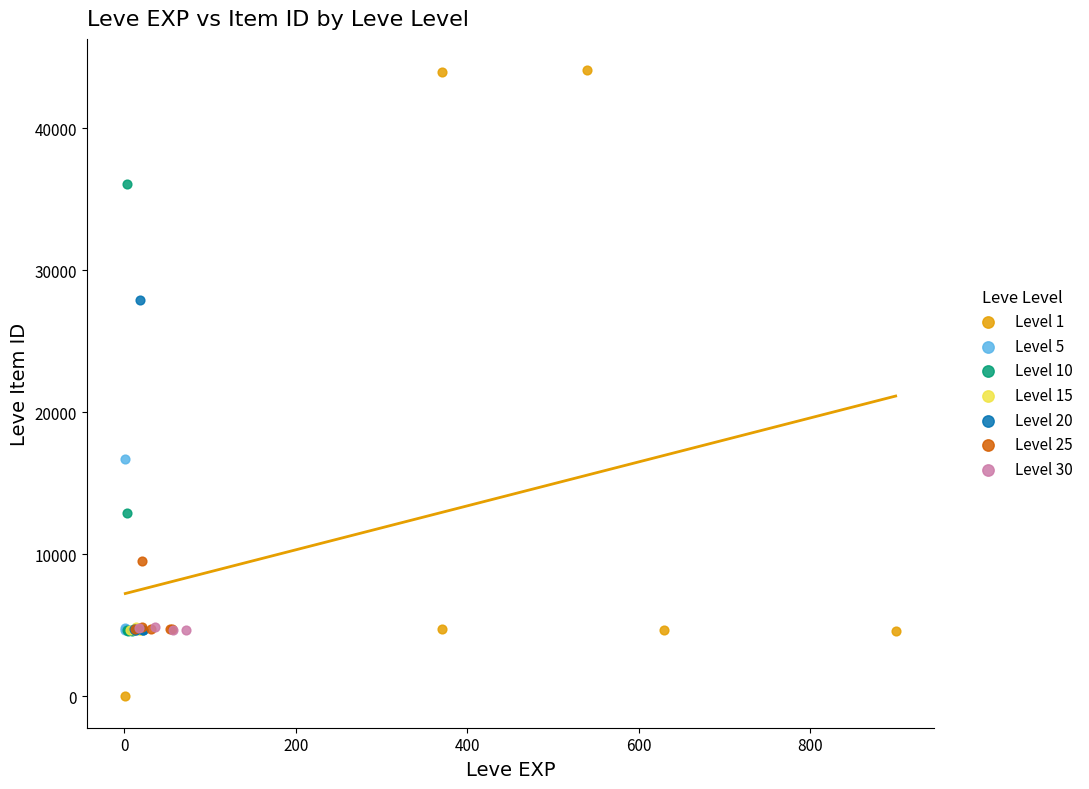

What are all the series names shown in the legend?

Level 1, Level 5, Level 10, Level 15, Level 20, Level 25, Level 30